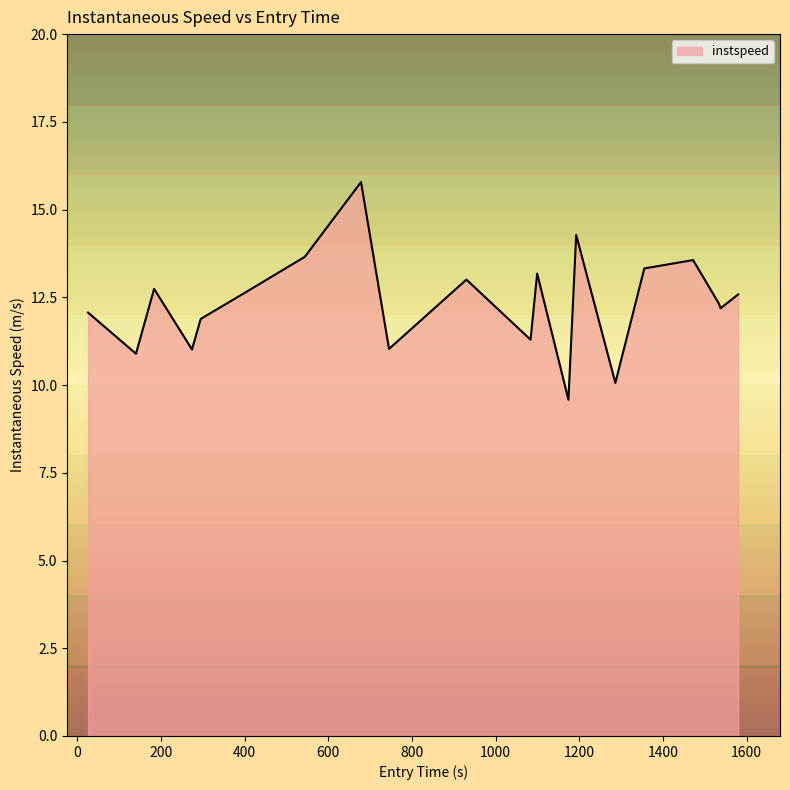

What is the greatest value displayed?

15.8